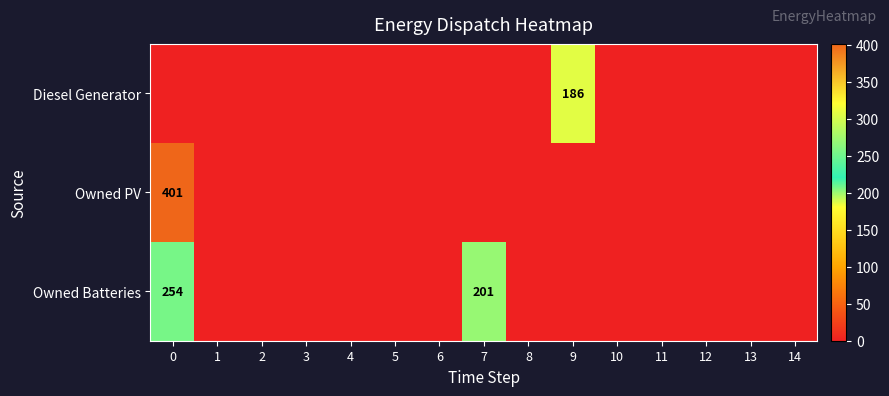

How many data points in Diesel Generator are above 0?

1